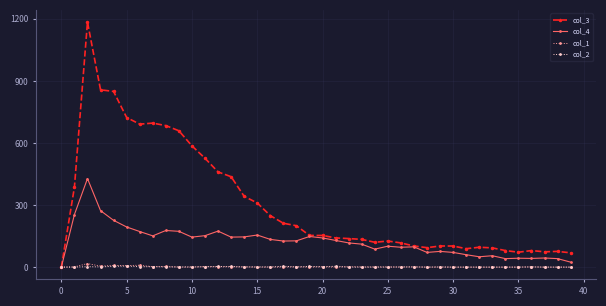

Which series has the largest range (max minus min)?

col_3